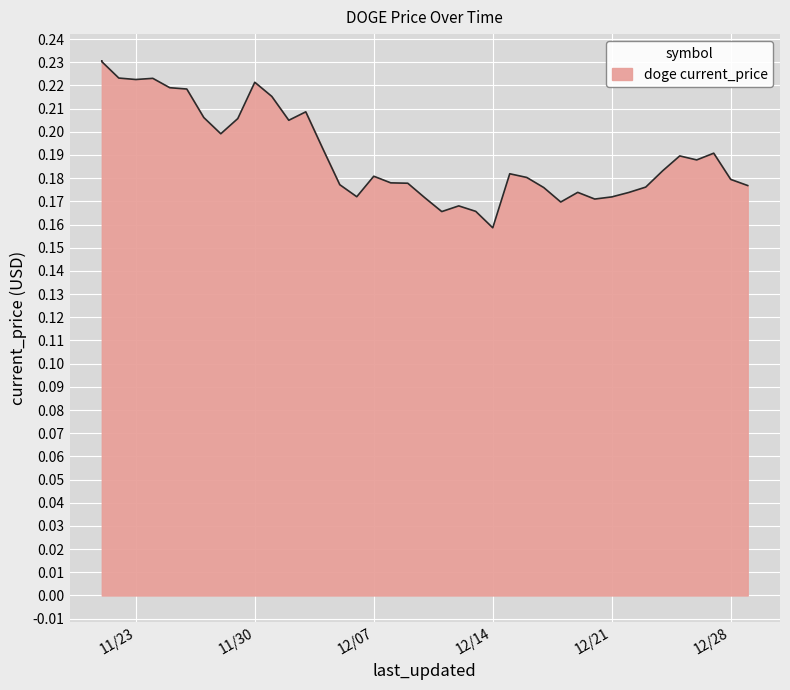

Rank the categories by value from lowest to highest.

12/14/2021, 12/11/2021, 12/13/2021, 12/12/2021, 12/18/2021, 12/20/2021, 12/10/2021, 12/21/2021, 12/06/2021, 12/22/2021, 12/19/2021, 12/17/2021, 12/23/2021, 12/29/2021, 12/05/2021, 12/09/2021, 12/08/2021, 12/28/2021, 12/16/2021, 12/07/2021, 12/15/2021, 12/24/2021, 12/26/2021, 12/25/2021, 12/27/2021, 12/04/2021, 11/28/2021, 12/02/2021, 11/29/2021, 11/27/2021, 12/03/2021, 12/01/2021, 11/26/2021, 11/25/2021, 11/30/2021, 11/23/2021, 11/24/2021, 11/22/2021, 11/21/2021, 11/21/2021